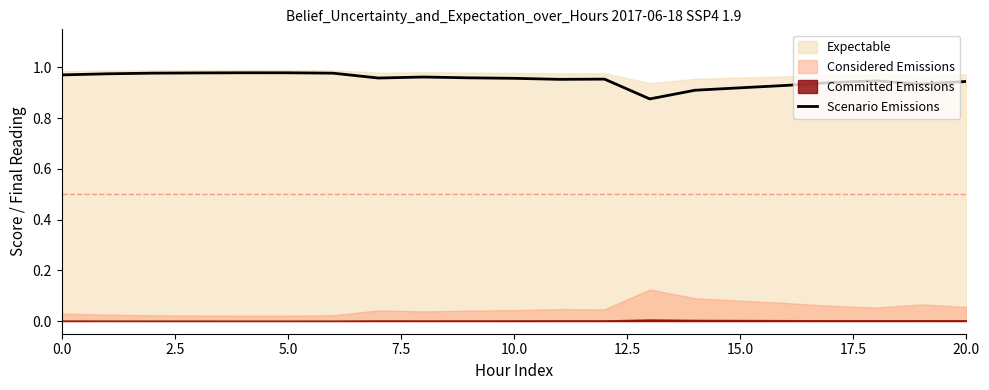

Where is the data nearest to the value 0?

13